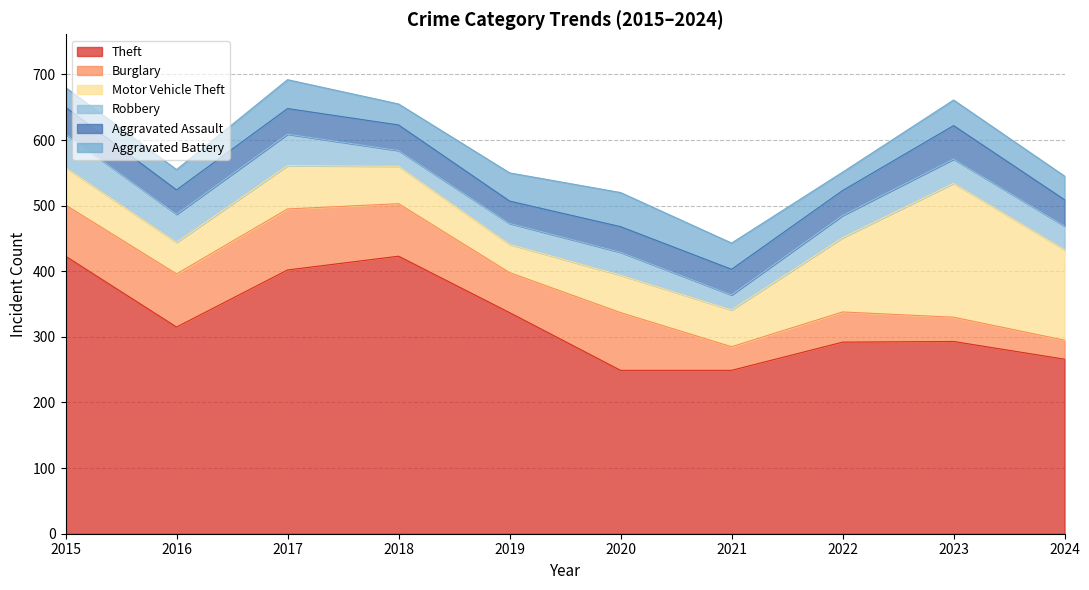

True or false: Burglary and Theft cross at least once.

False